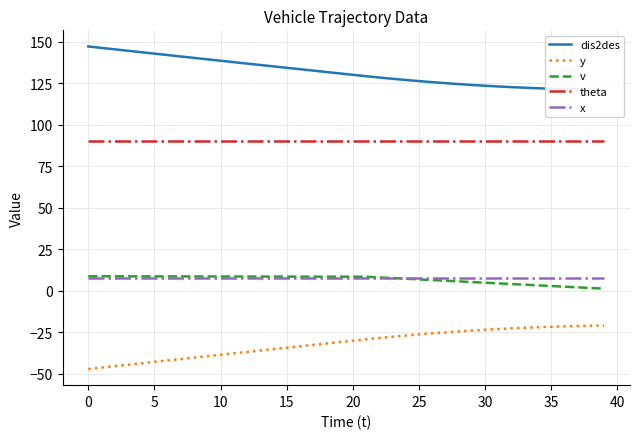

Reading left to right, transcribe all the data shown in this chart.

dis2des: 147.2	146.4	145.5	144.7	143.8	142.9	142.1	141.2	140.3	139.5	138.6	137.8	136.9	136.1	135.2	134.4	133.5	132.7	131.8	131.0	130.2	129.3	128.5	127.8	127.0	126.4	125.7	125.1	124.6	124.0	123.6	123.1	122.7	122.4	122.0	121.8	121.5	121.3	121.2	121.0
y: -47.2	-46.4	-45.5	-44.6	-43.8	-42.9	-42.1	-41.2	-40.4	-39.5	-38.6	-37.8	-36.9	-36.1	-35.2	-34.4	-33.5	-32.7	-31.8	-31.0	-30.2	-29.3	-28.5	-27.8	-27.0	-26.4	-25.7	-25.1	-24.6	-24.0	-23.6	-23.1	-22.7	-22.4	-22.0	-21.8	-21.5	-21.3	-21.2	-21.0
v: 8.7	8.7	8.7	8.7	8.6	8.6	8.6	8.6	8.6	8.6	8.6	8.5	8.5	8.5	8.5	8.5	8.5	8.5	8.4	8.4	8.4	8.4	8.0	7.6	7.2	6.8	6.4	6.0	5.6	5.2	4.8	4.4	4.0	3.6	3.2	2.8	2.4	2.0	1.6	1.2
theta: 90.0	90.0	90.0	90.0	90.0	90.0	90.0	90.0	90.0	90.0	90.0	90.0	90.0	90.0	90.0	90.0	90.0	90.0	90.0	90.0	90.0	90.0	90.0	90.0	90.0	90.0	90.0	90.0	90.0	90.0	90.0	90.0	90.0	90.0	90.0	90.0	90.0	90.0	90.0	90.0
x: 7.5	7.5	7.5	7.5	7.5	7.5	7.5	7.5	7.5	7.5	7.5	7.5	7.5	7.5	7.5	7.5	7.5	7.5	7.5	7.5	7.5	7.5	7.5	7.5	7.5	7.5	7.5	7.5	7.5	7.5	7.5	7.5	7.5	7.5	7.5	7.5	7.5	7.5	7.5	7.5